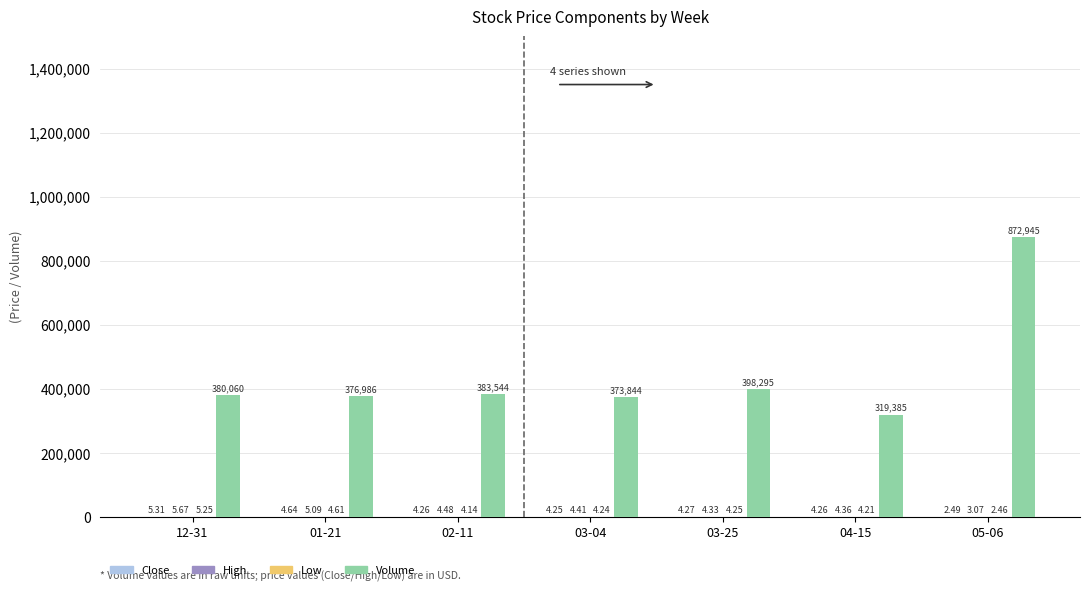

Which label corresponds to the largest value in the chart?

05-06